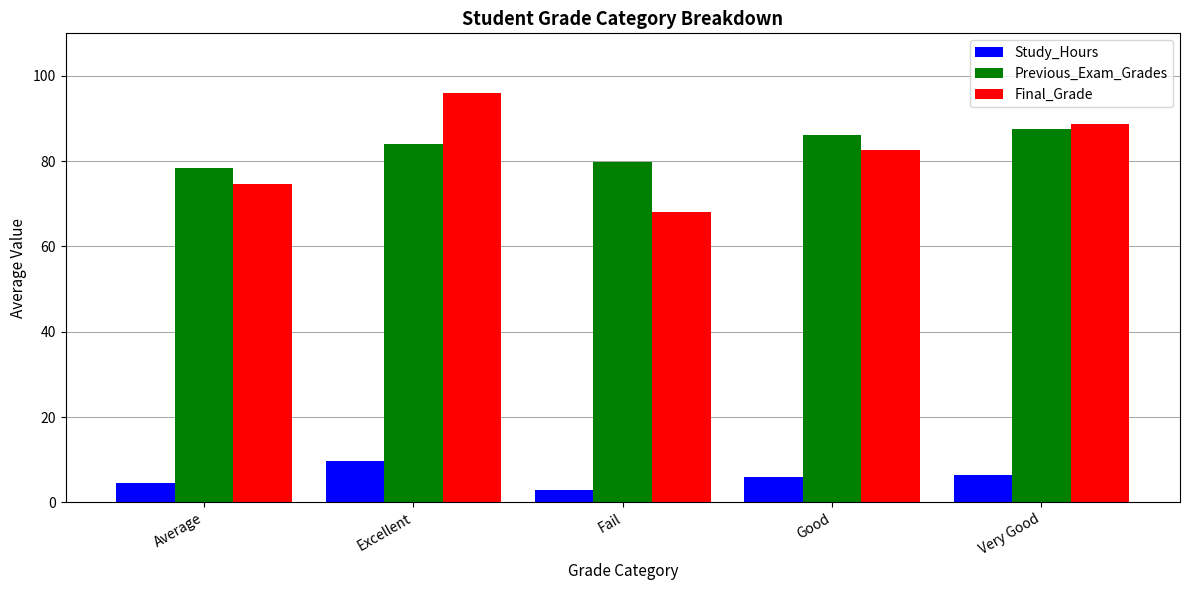

What is the label of the 1st bar from the right?

Very Good